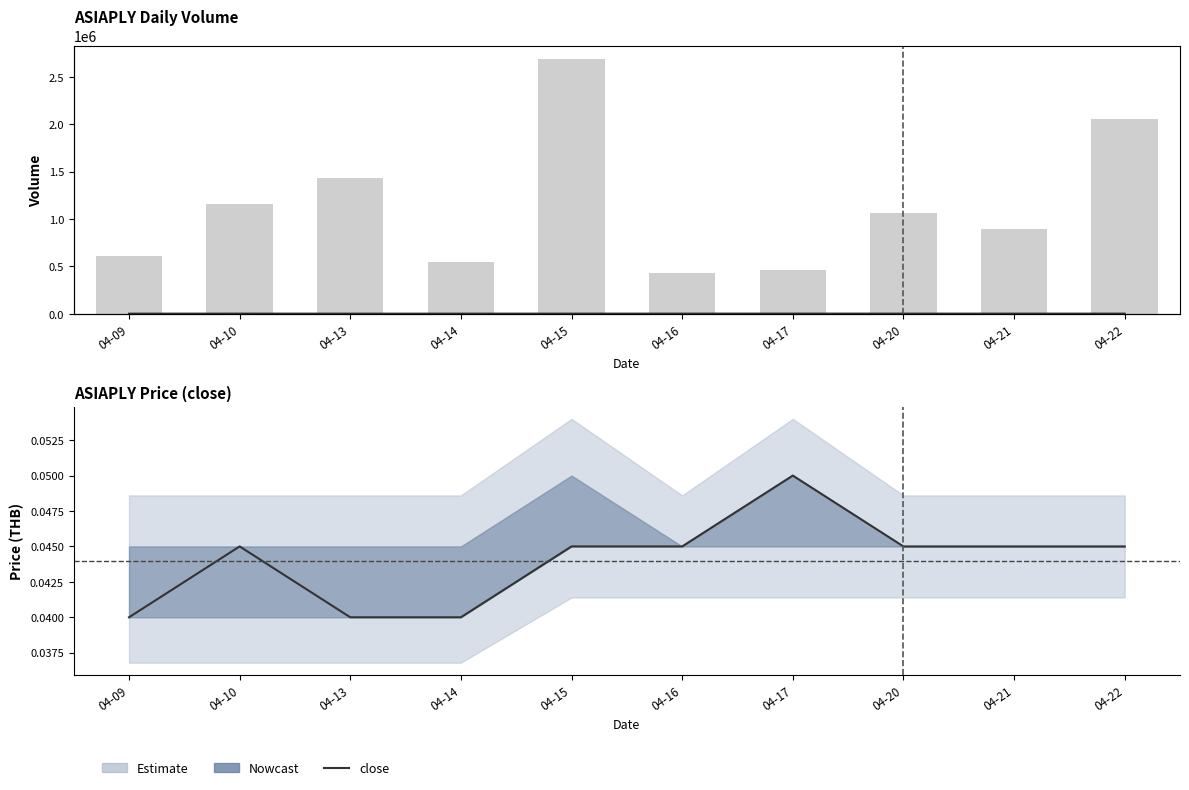

At how many categories does at least one series exceed 2120004?

1